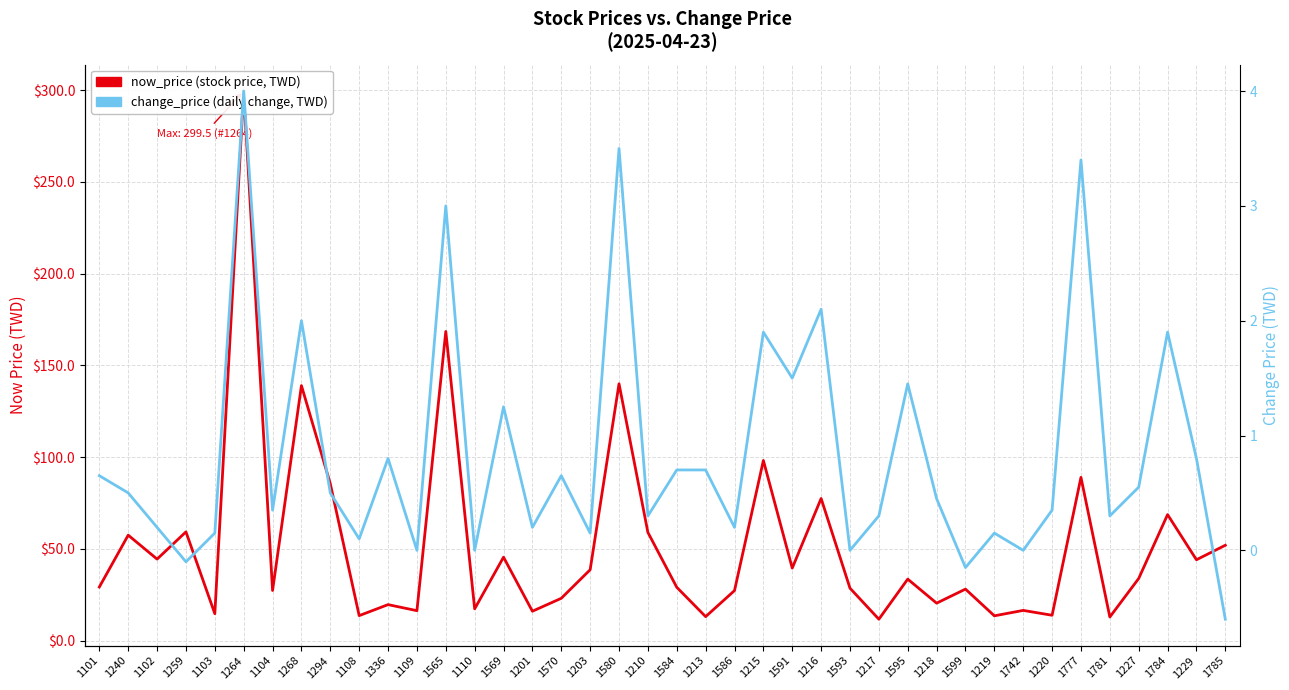

Reading right to left, extract all data points from this chart.

now_price (stock price, TWD): 1785=52.0	1229=44.1	1784=68.7	1227=33.9	1781=12.9	1777=89.0	1220=13.8	1742=16.5	1219=13.6	1599=28.1	1218=20.4	1595=33.5	1217=11.7	1593=28.6	1216=77.5	1591=39.5	1215=98.2	1586=27.3	1213=13.1	1584=29.1	1210=59.0	1580=140.0	1203=38.6	1570=23.1	1201=16.1	1569=45.5	1110=17.4	1565=168.5	1109=16.4	1336=19.6	1108=13.7	1294=85.5	1268=139.0	1104=27.4	1264=299.5	1103=14.7	1259=59.3	1102=44.5	1240=57.5	1101=29.2
change_price (daily change, TWD): 1785=-0.6	1229=0.8	1784=1.9	1227=0.6	1781=0.3	1777=3.4	1220=0.3	1742=0.0	1219=0.1	1599=-0.1	1218=0.5	1595=1.4	1217=0.3	1593=0.0	1216=2.1	1591=1.5	1215=1.9	1586=0.2	1213=0.7	1584=0.7	1210=0.3	1580=3.5	1203=0.1	1570=0.7	1201=0.2	1569=1.2	1110=0.0	1565=3.0	1109=0.0	1336=0.8	1108=0.1	1294=0.5	1268=2.0	1104=0.3	1264=4.0	1103=0.1	1259=-0.1	1102=0.2	1240=0.5	1101=0.7